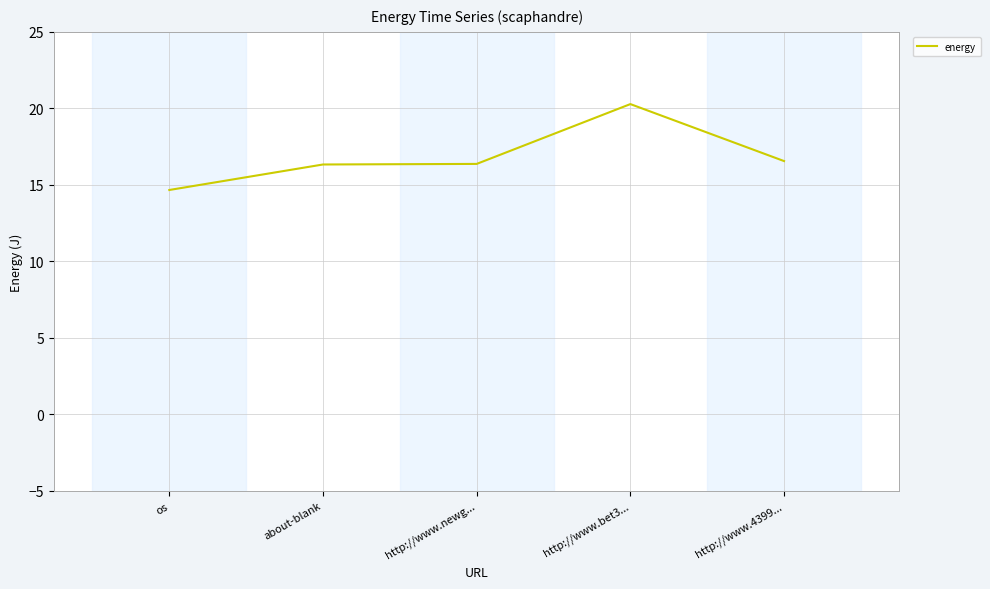

Which label corresponds to the smallest value in the chart?

os